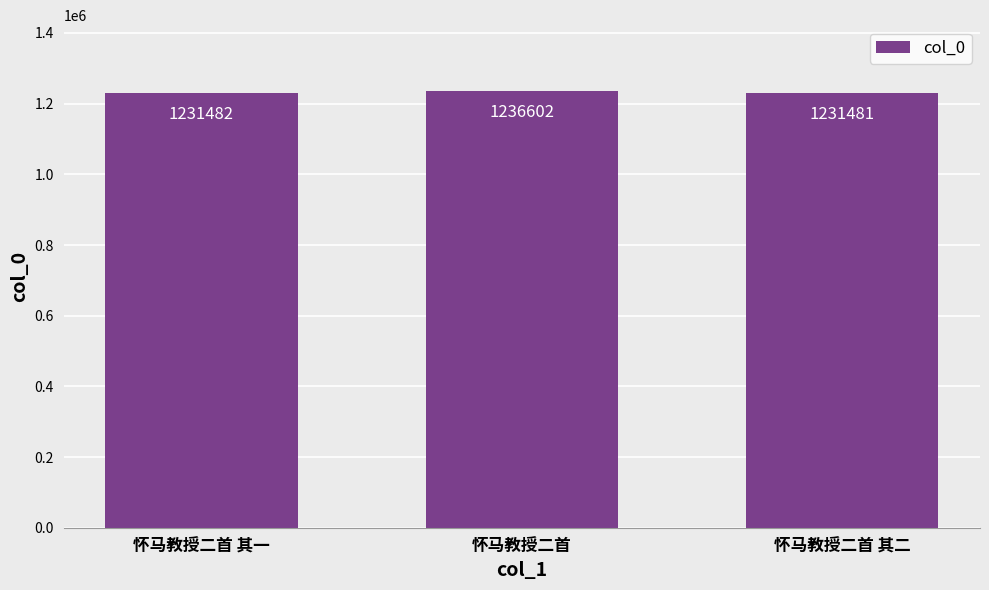

Are the bars horizontal?

No